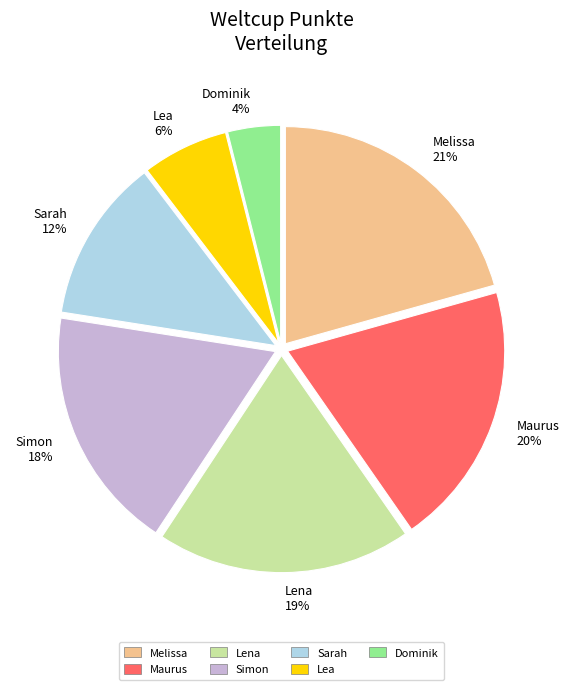

How many slices are in this pie chart?

7